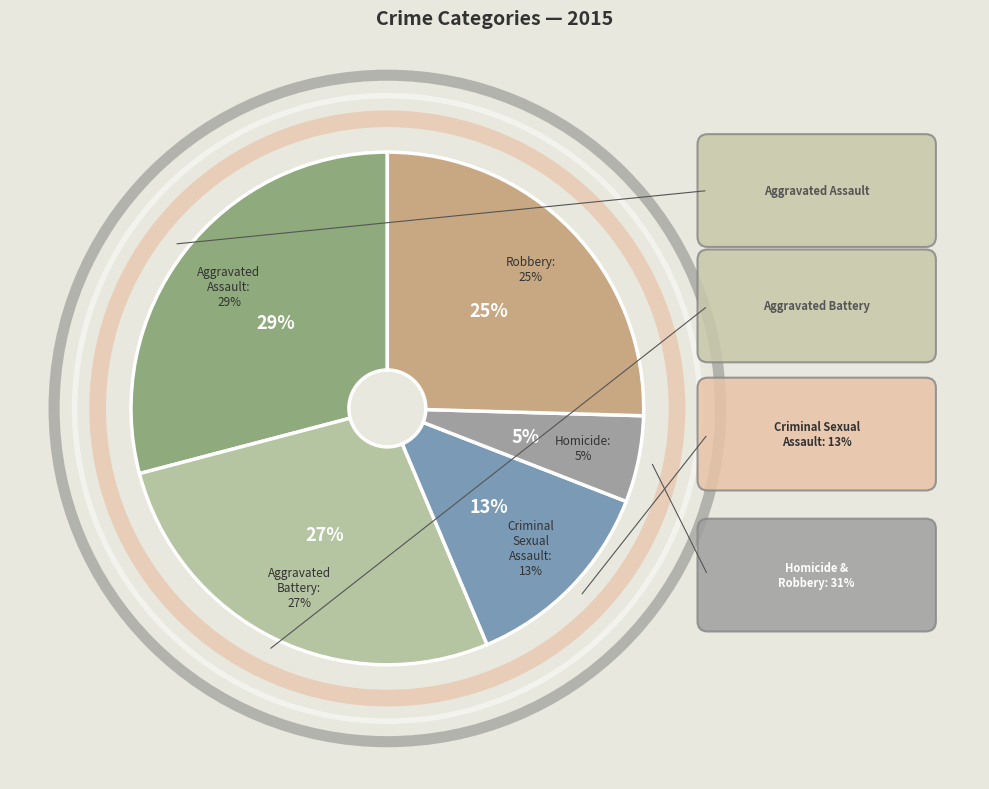

Between Homicide and Robbery, which is larger?

Robbery